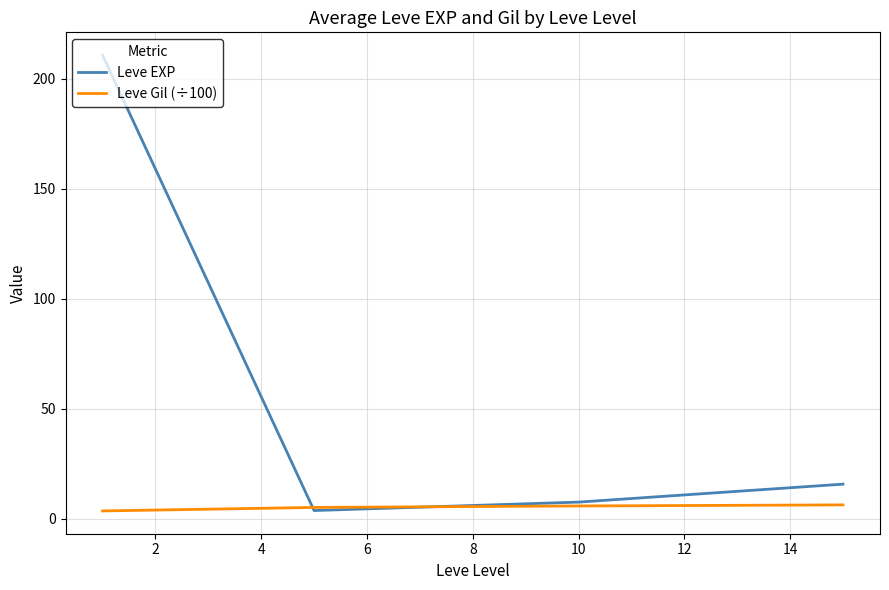

List the series in order of their overall mean, lowest first.

Leve Gil (÷100), Leve EXP